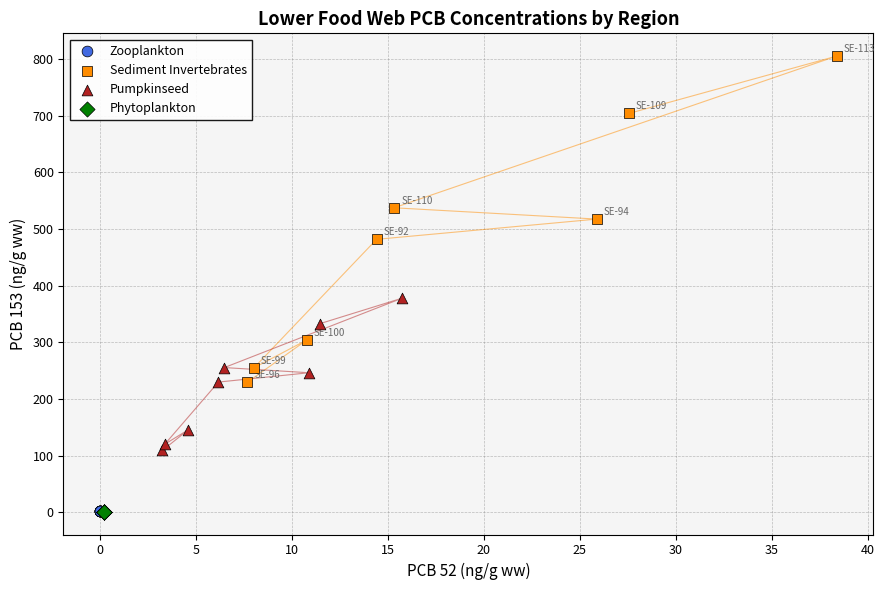

Which series reaches the maximum Y coordinate?

Sediment Invertebrates